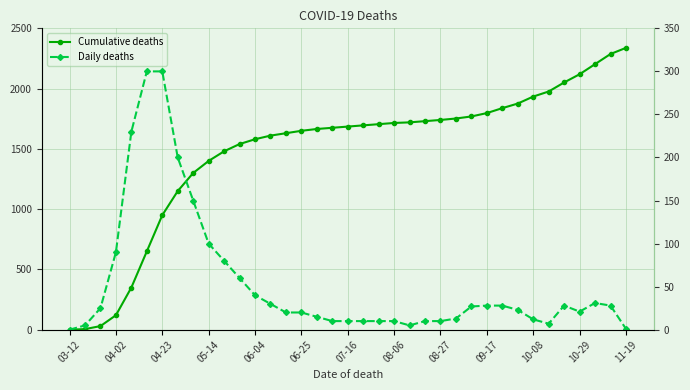

Count the number of categories in the chart.

37